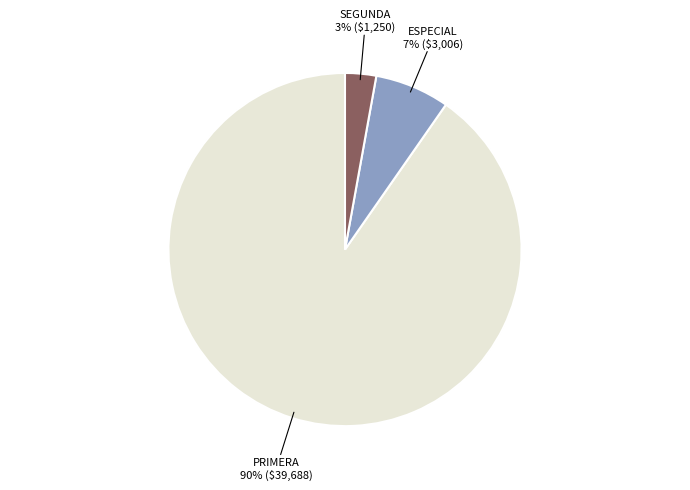

Does any single category account for the majority?

Yes